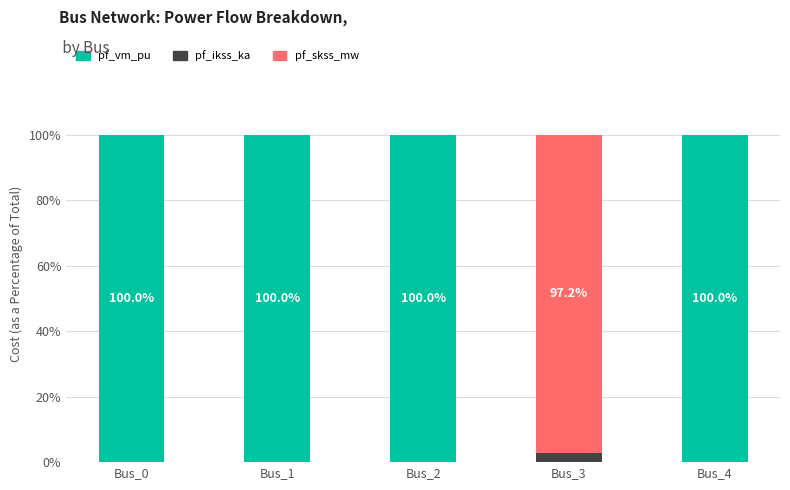

What is the total value across all series at Bus_4?

100.0